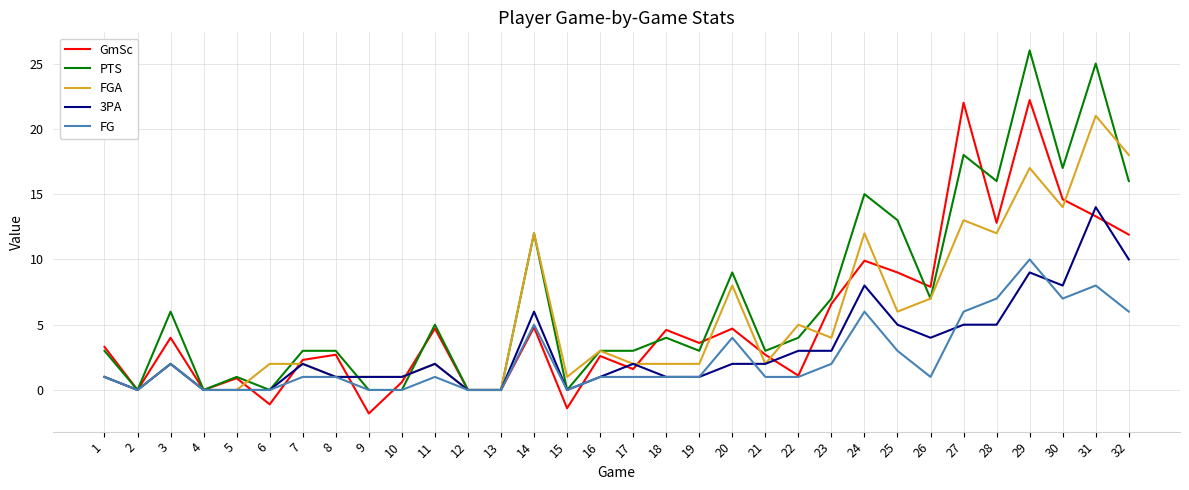

What is the difference between the maximum and minimum values in the FGA series?

21.0